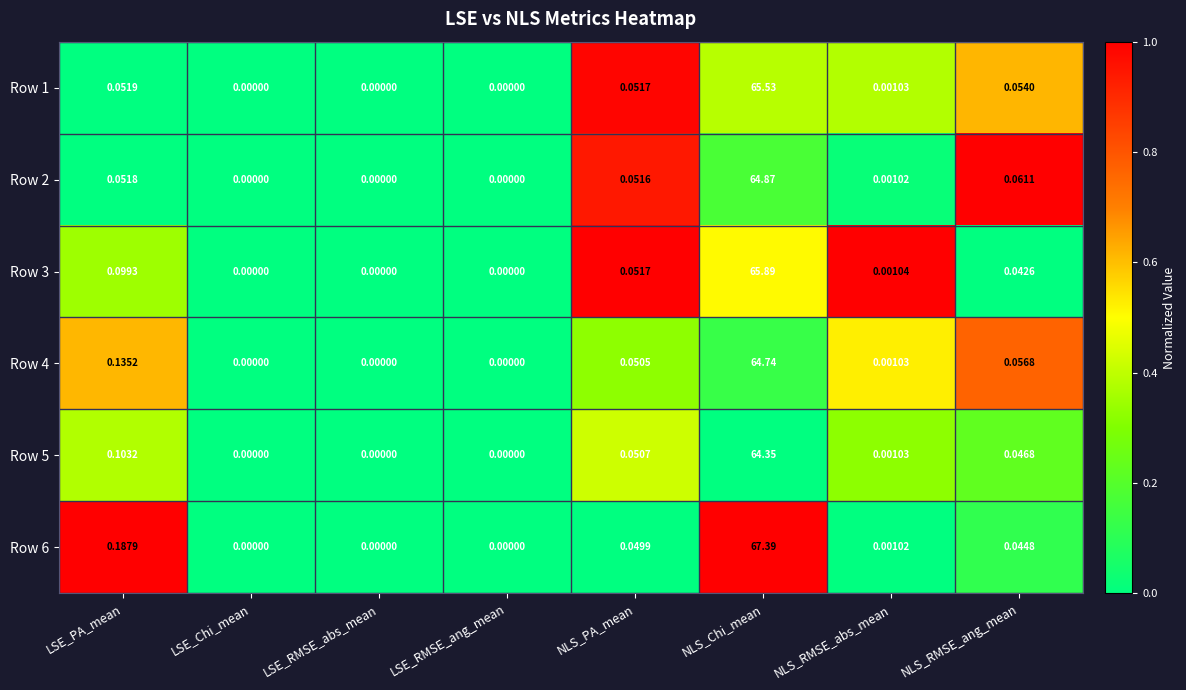

At which category is the sum across all series the highest?

NLS_Chi_mean